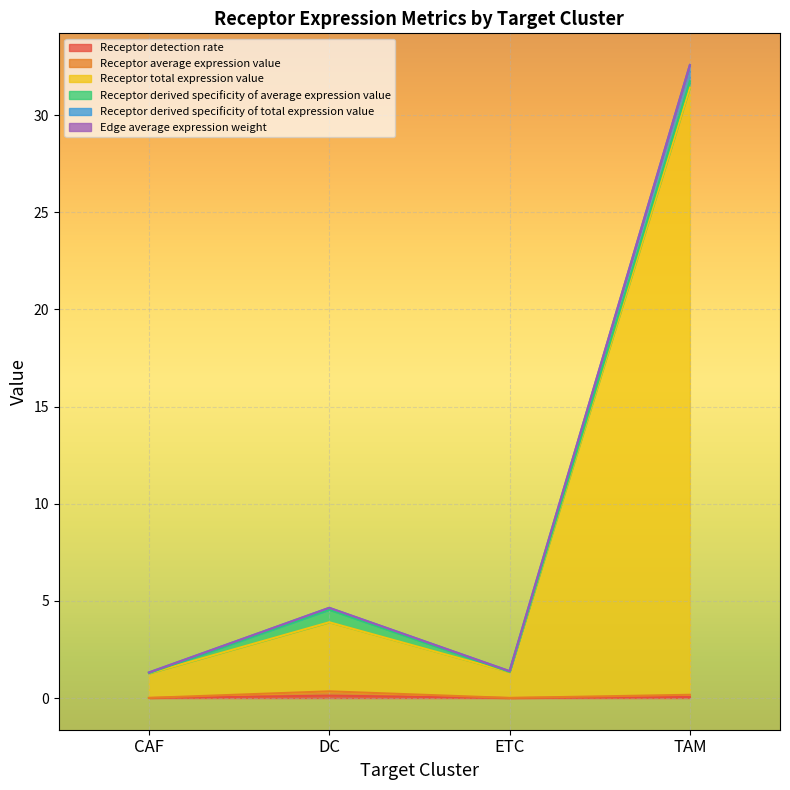

What is the difference between the highest and lowest values at ETC?

1.4